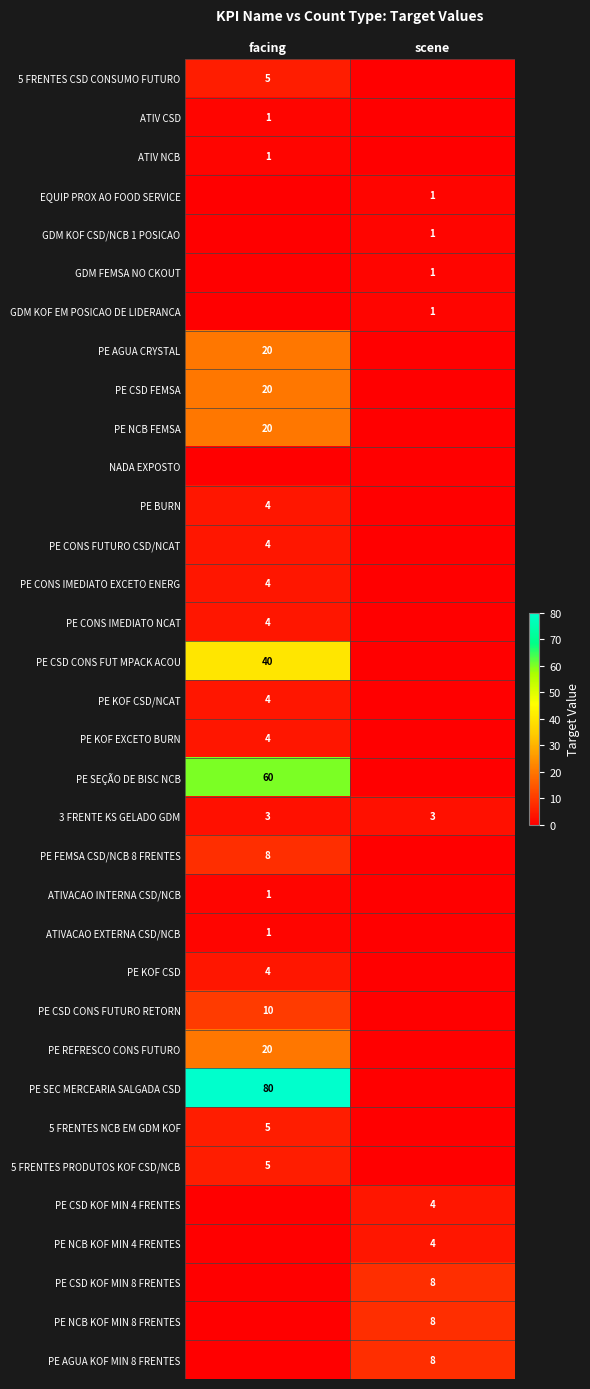

True or false: 3 FRENTE KS GELADO GDM has a value of 3 at scene.

True